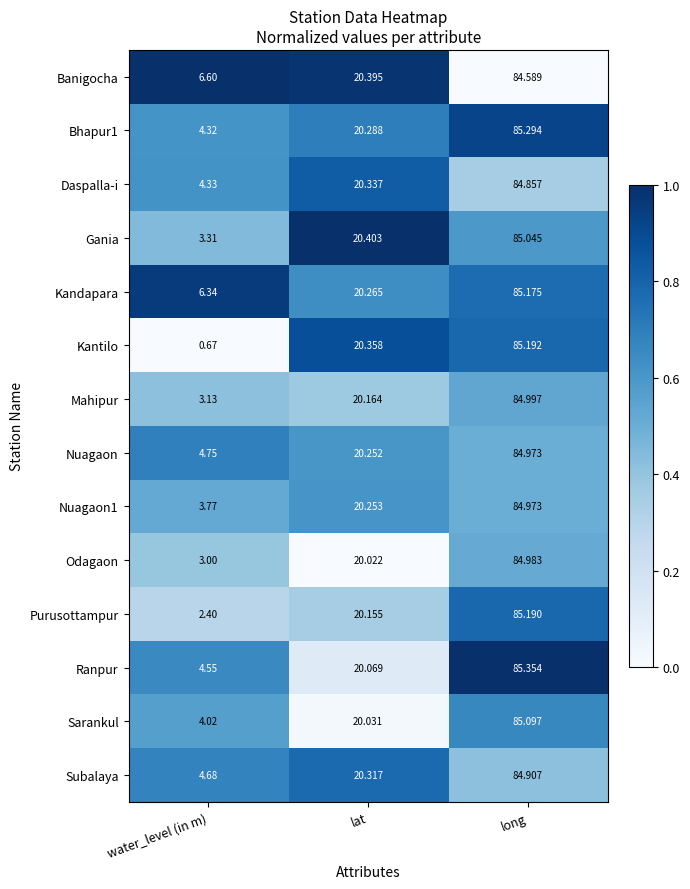

Which series has the largest total across all categories?

Kandapara